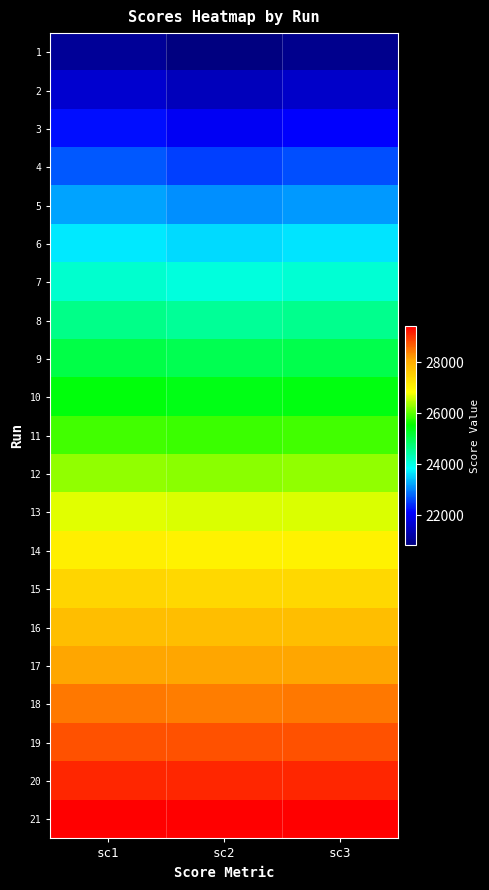

List the series in order of their peak value, highest first.

21, 20, 19, 18, 17, 16, 15, 14, 13, 12, 11, 10, 9, 8, 7, 6, 5, 4, 3, 2, 1